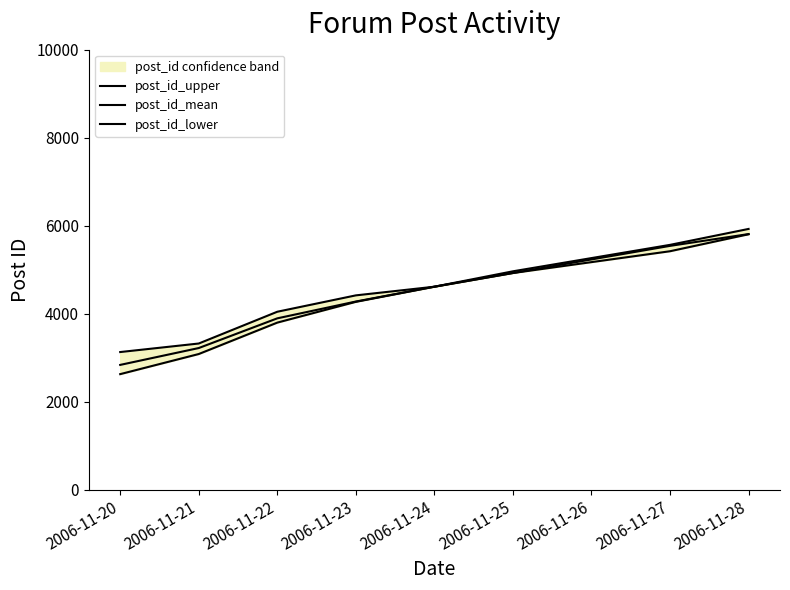

True or false: post_id_mean and post_id_upper intersect in this chart.

False